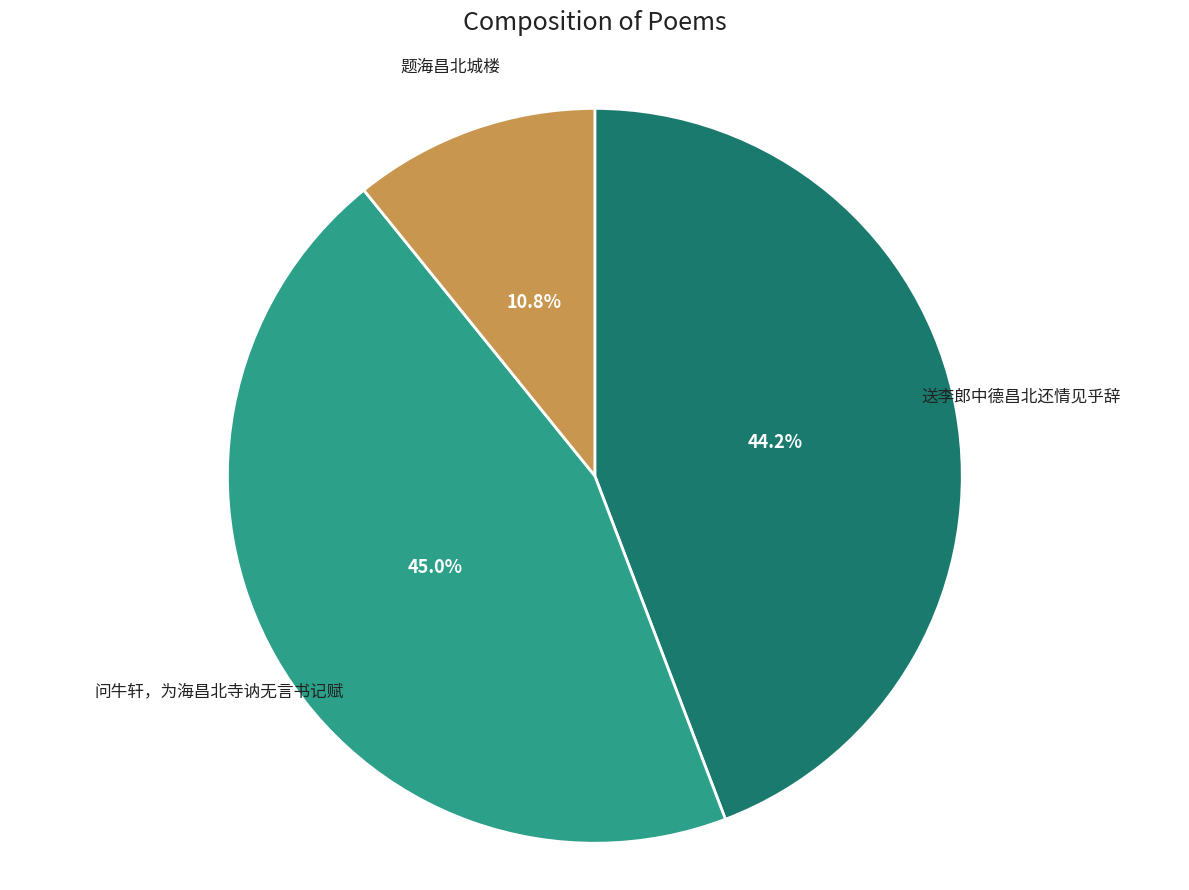

How many slices are in this pie chart?

3